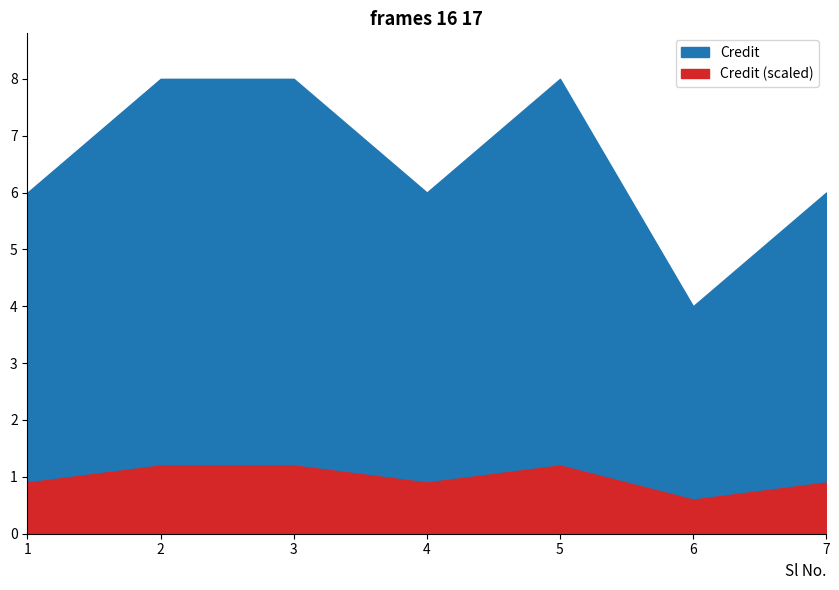

What is the greatest value displayed?

8